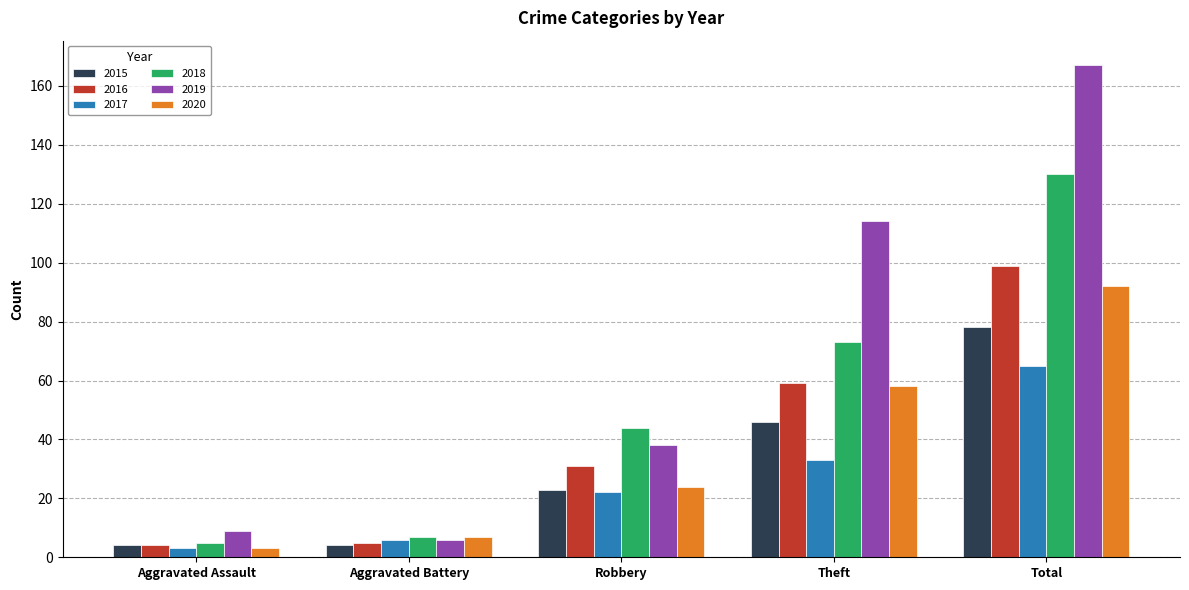

Which series changed the most between Theft and Total?

2018